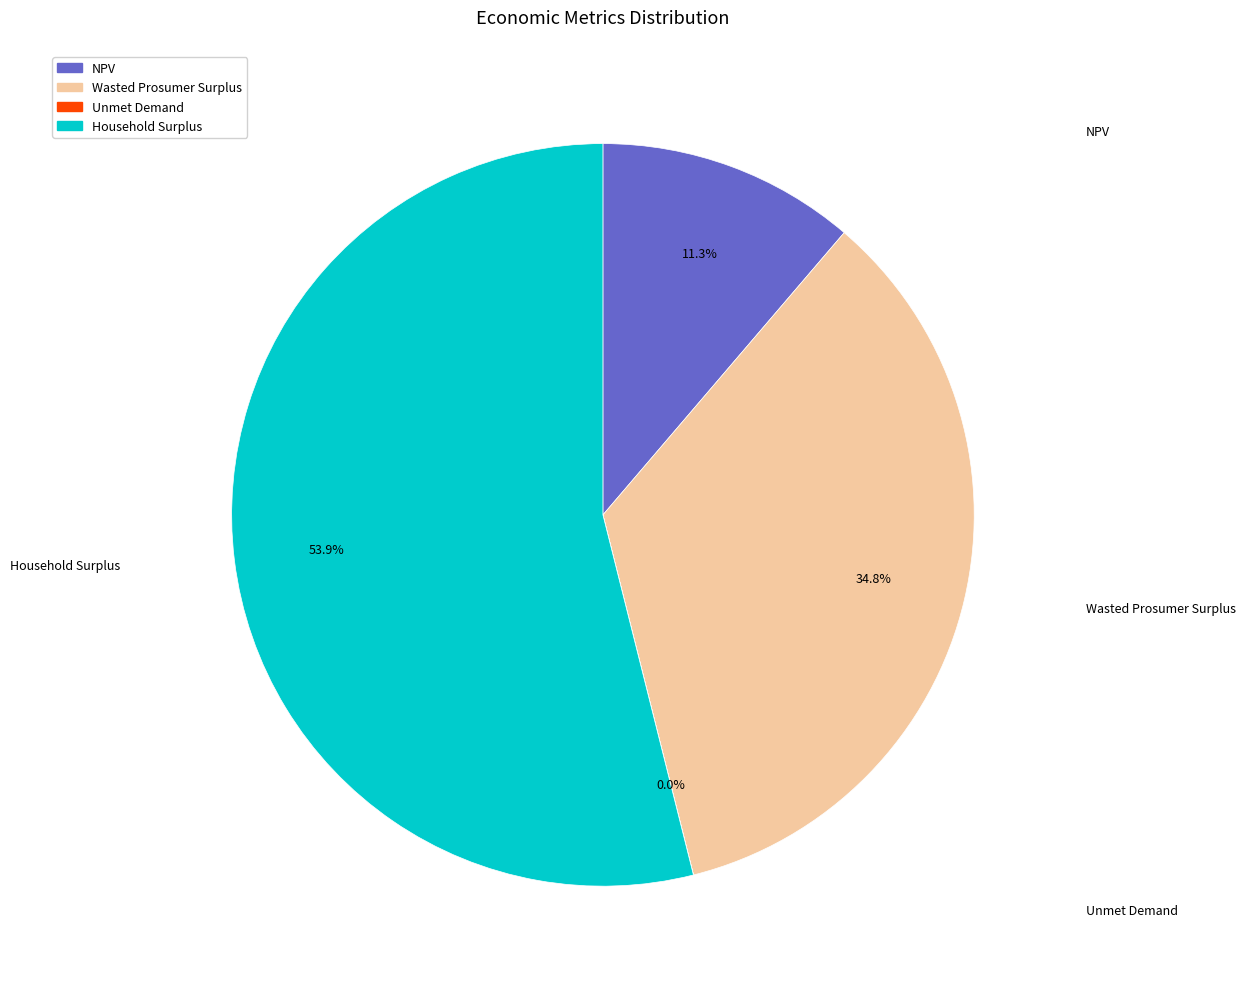

Is Household Surplus the majority of the pie?

Yes